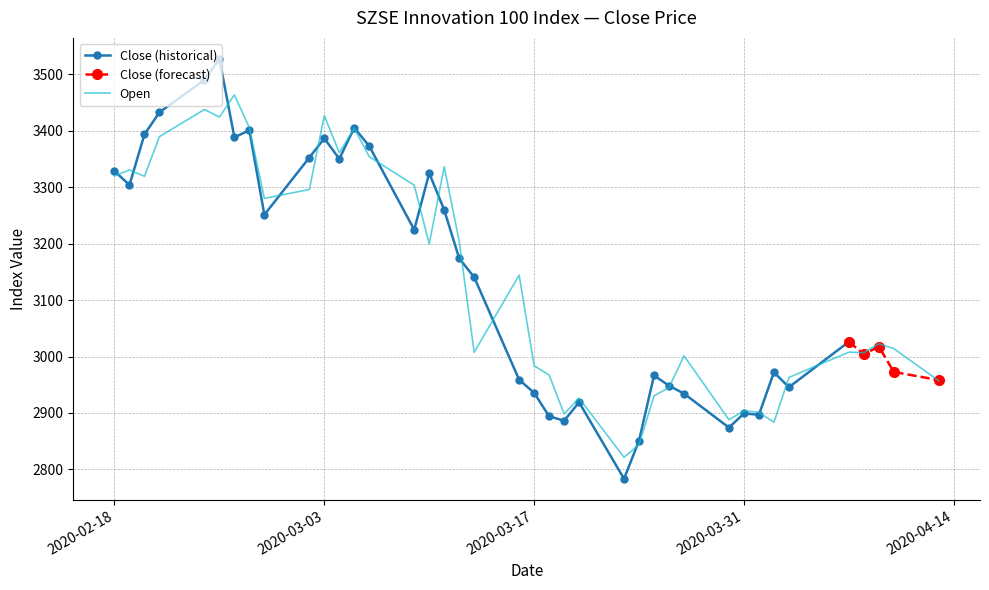

Approximately how many times larger is the value at 2020-02-25 compared to 2020-03-06?

1.0